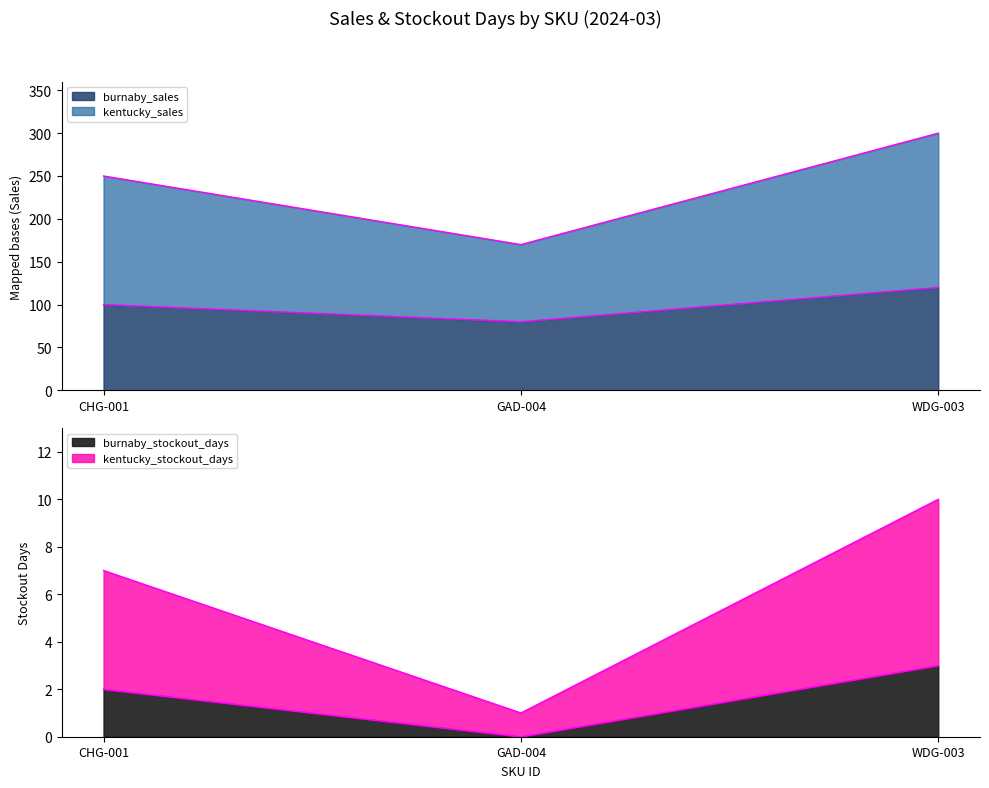

What is the value of the kentucky_sales point at the 1st from the left?

2